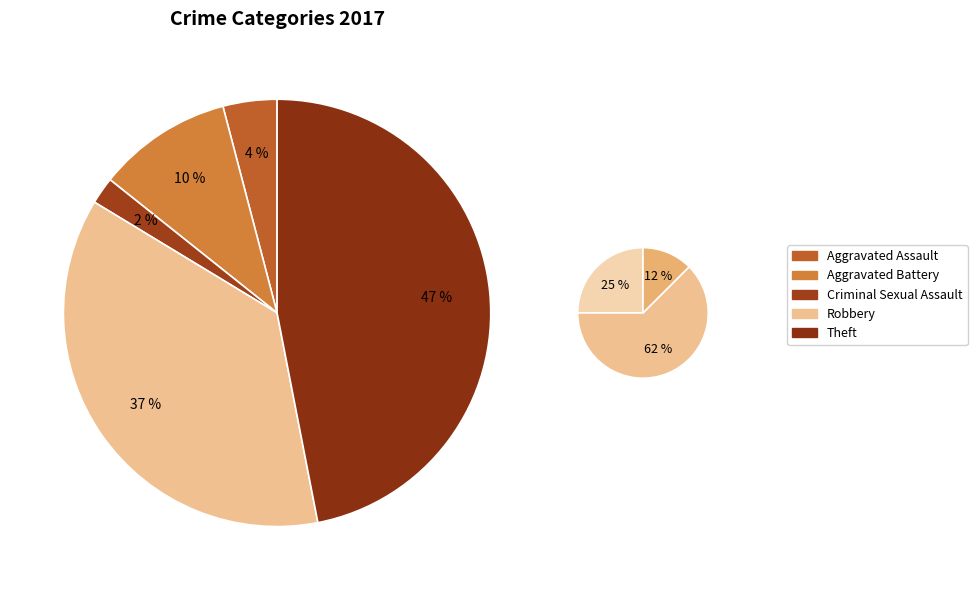

Is it true that Criminal Sexual Assault is 1% of the pie?

False